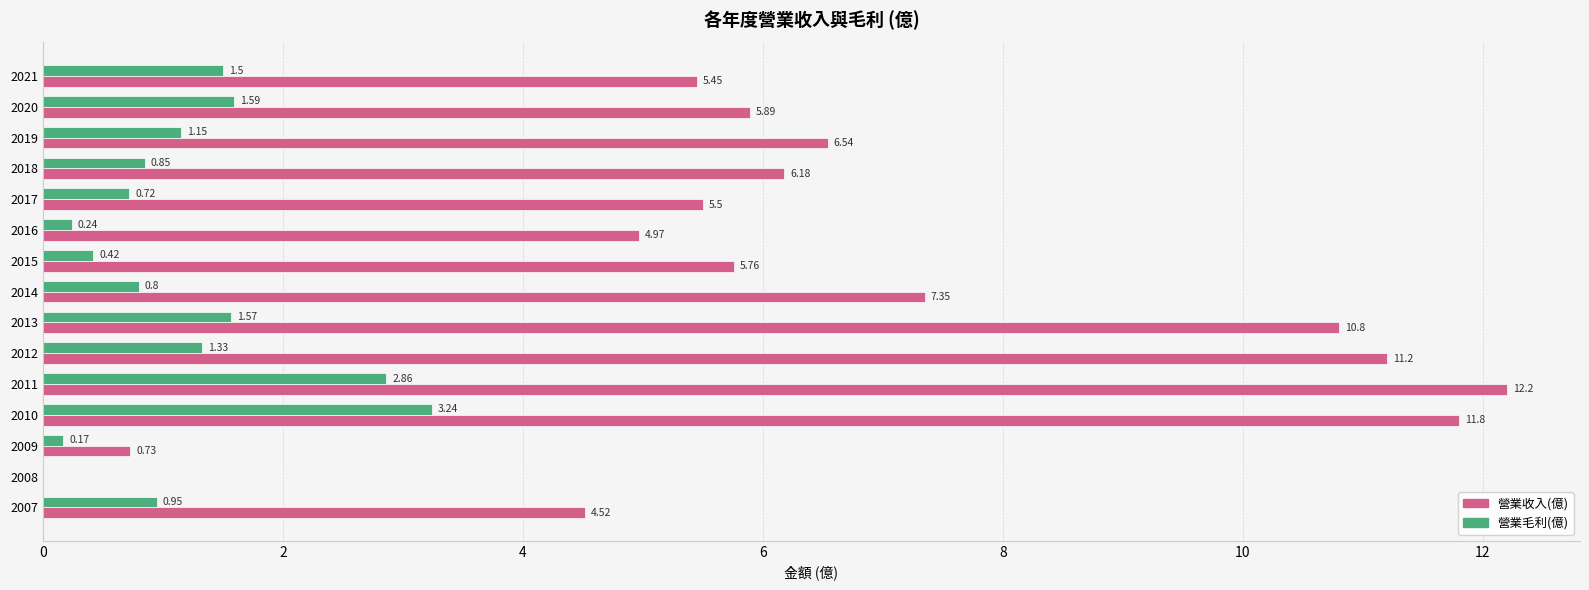

What is the sum of the 營業收入(億) values at 2008 and 2021?

5.5